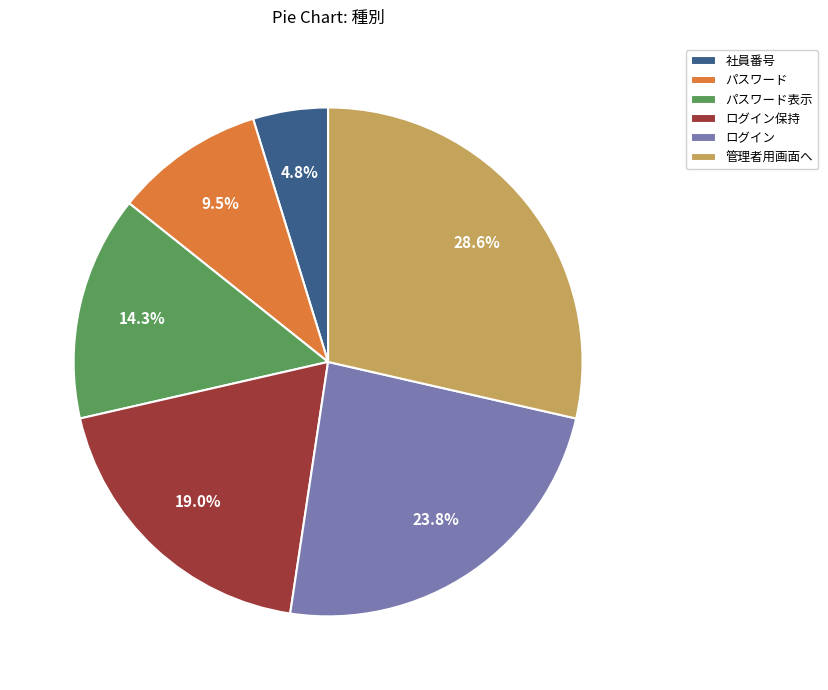

To the nearest percent, what is the difference between the largest and smallest slice percentages?

24%